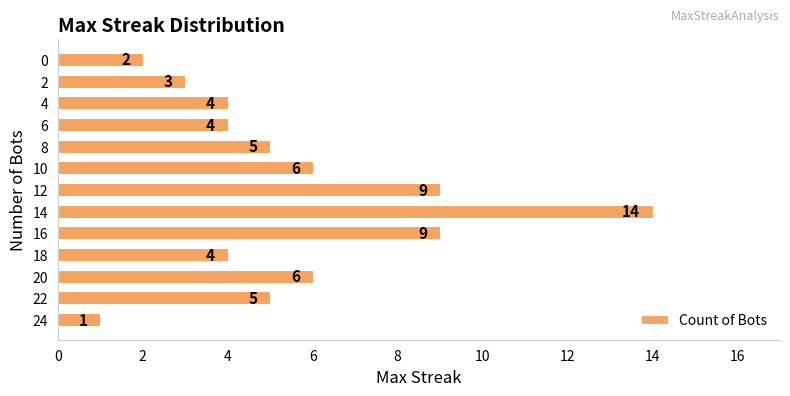

Between 8 and 12, which is larger?

12